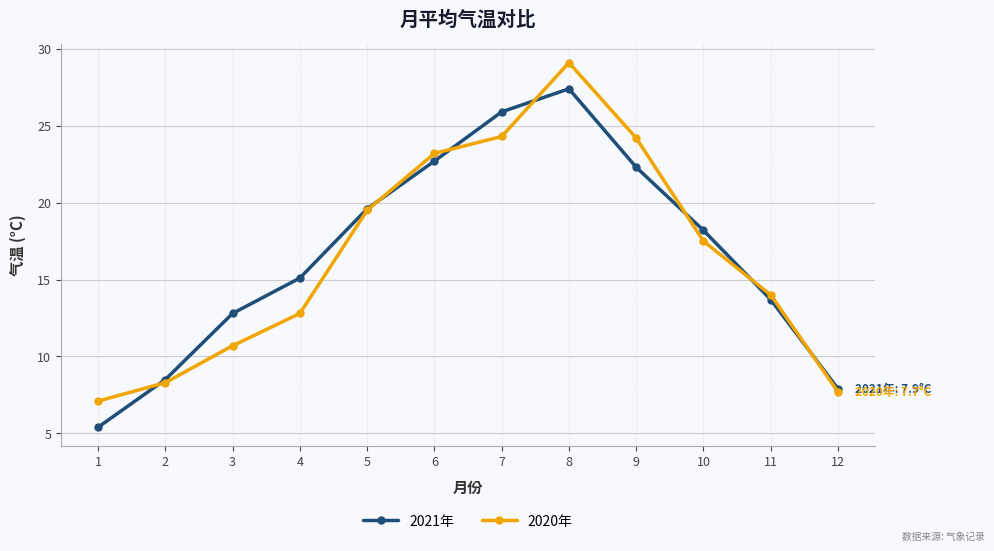

How many lines are shown in the chart?

2